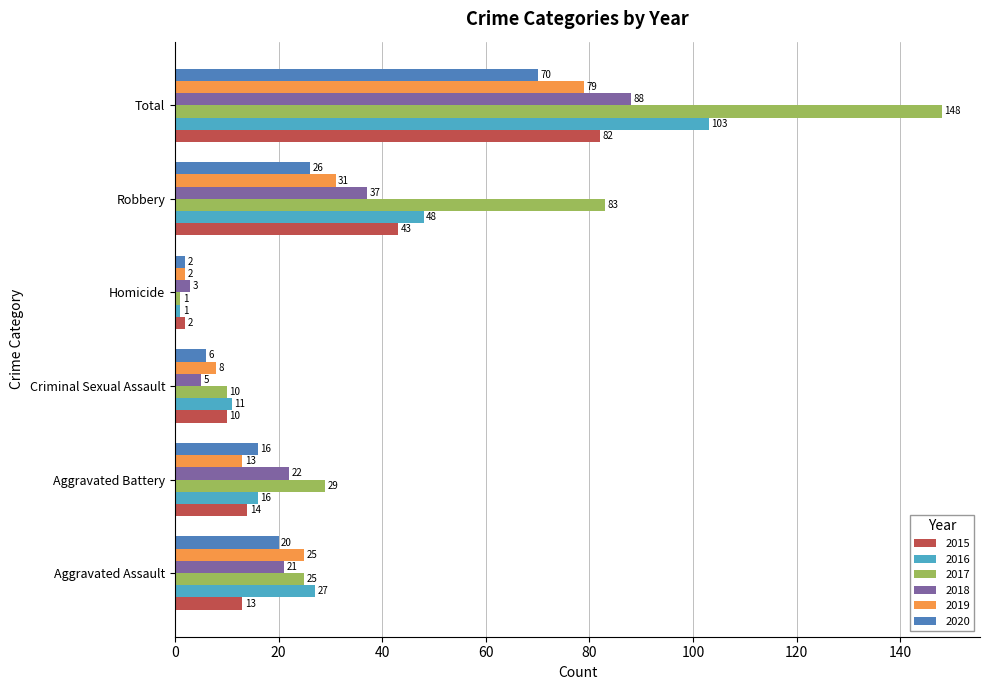

What is the difference between the highest and lowest values at Criminal Sexual Assault?

6